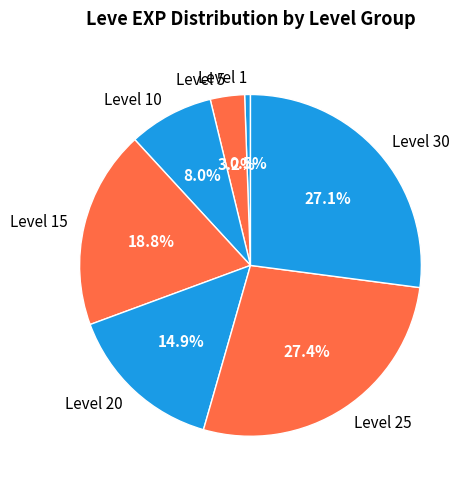

Which has a higher value, Level 25 or Level 15?

Level 25